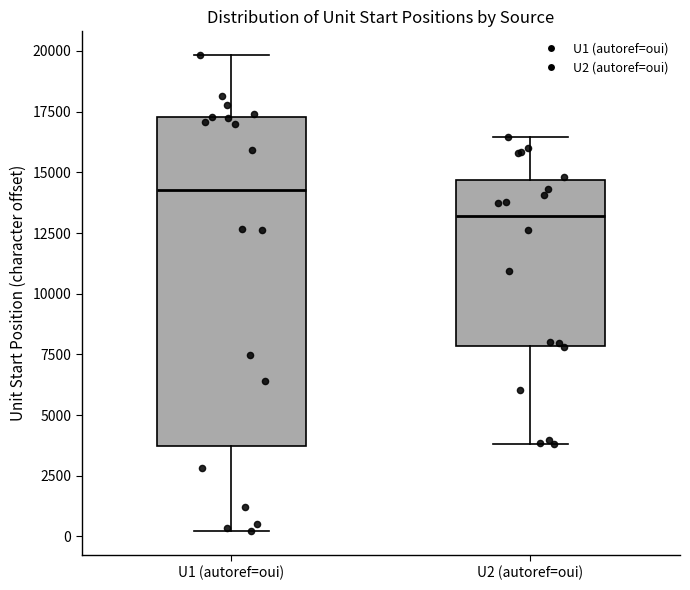

Reading left to right, read every box against the y-axis: the position of its median line, the range the box covers, and the ends of its whiskers. The values are not printed on the chart, so give them approximately, as read against the axis.

U1 (autoref=oui): median 14500, box 3500 to 17500, whiskers 0 to 20000
U2 (autoref=oui): median 13000, box 8000 to 14500, whiskers 4000 to 16500